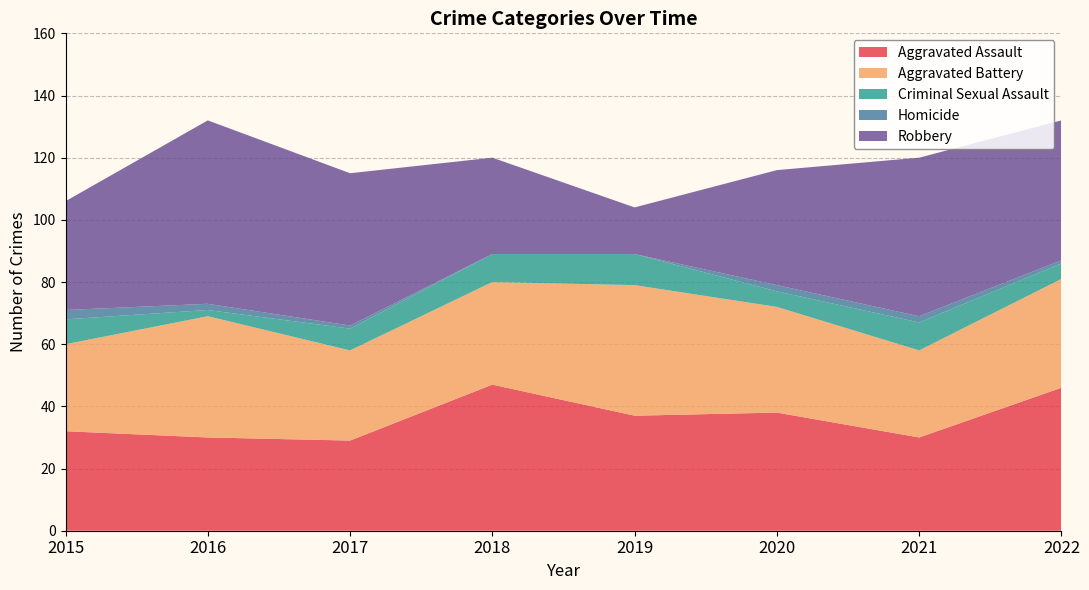

Reading left to right, extract all data points from this chart.

Aggravated Assault: 2015=32	2016=30	2017=29	2018=47	2019=37	2020=38	2021=30	2022=46
Aggravated Battery: 2015=28	2016=39	2017=29	2018=33	2019=42	2020=34	2021=28	2022=35
Criminal Sexual Assault: 2015=8	2016=2	2017=7	2018=9	2019=10	2020=5	2021=9	2022=5
Homicide: 2015=3	2016=2	2017=1	2018=0	2019=0	2020=2	2021=2	2022=1
Robbery: 2015=35	2016=59	2017=49	2018=31	2019=15	2020=37	2021=51	2022=45